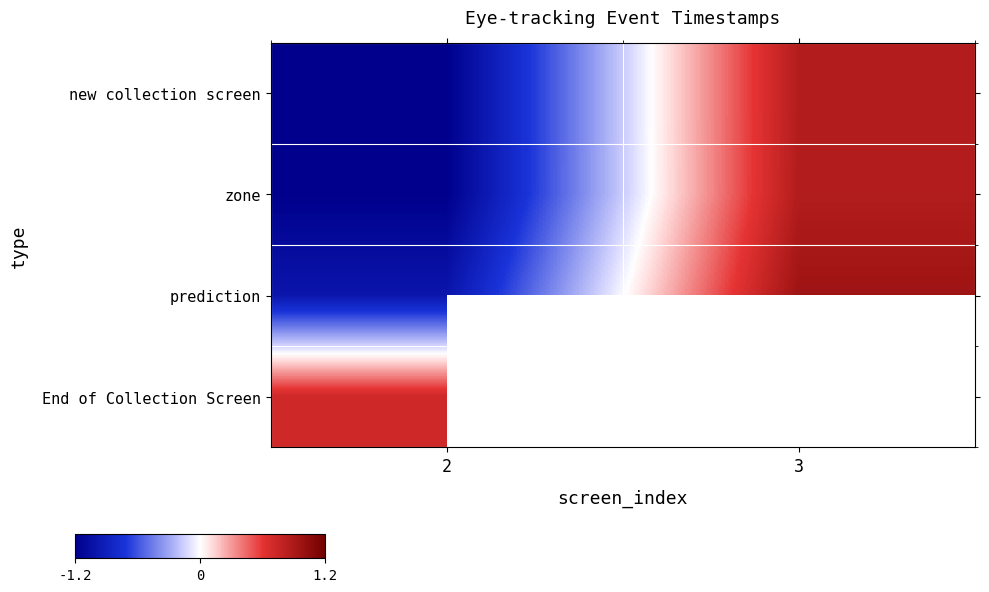

How many distinct data groups are displayed?

4